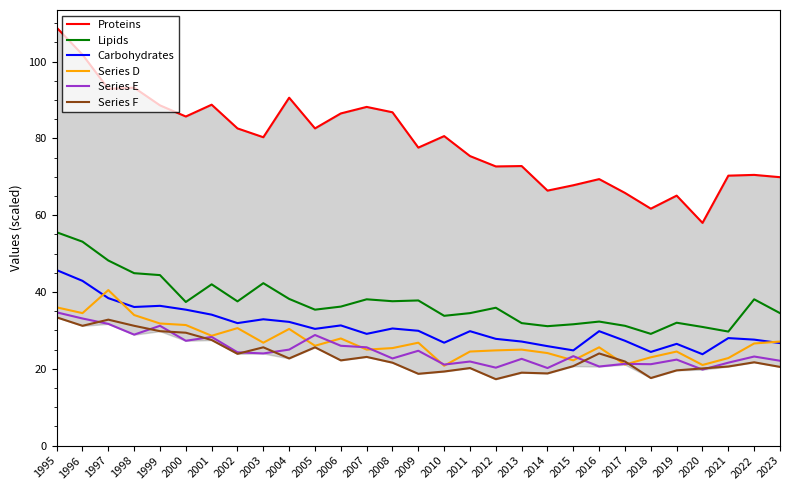

At which category does Lipids reach its first local peak?

2001